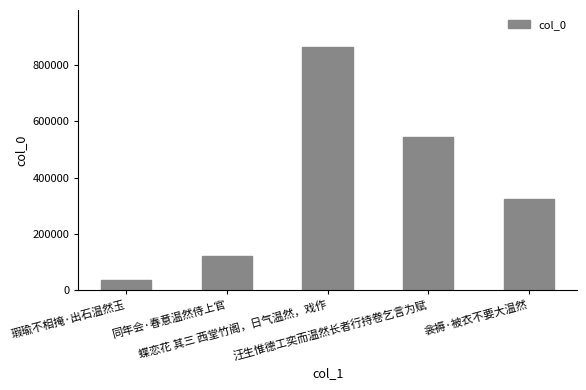

List the labels in order of value, smallest first.

瑕瑜不相掩·出石温然玉, 同年会·春意温然侍上官, 衾褥·被衣不要大温然, 汪生惟德工奕而温然长者行持卷乞言为赋, 蝶恋花 其三 西堂竹阁，日气温然，戏作